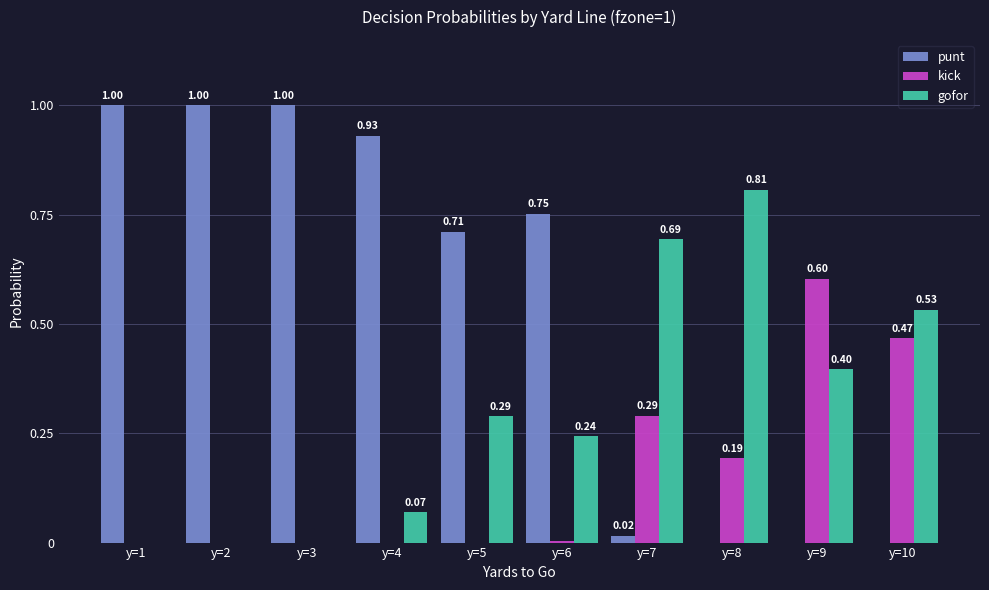

What is the sum of all gofor values?

3.0